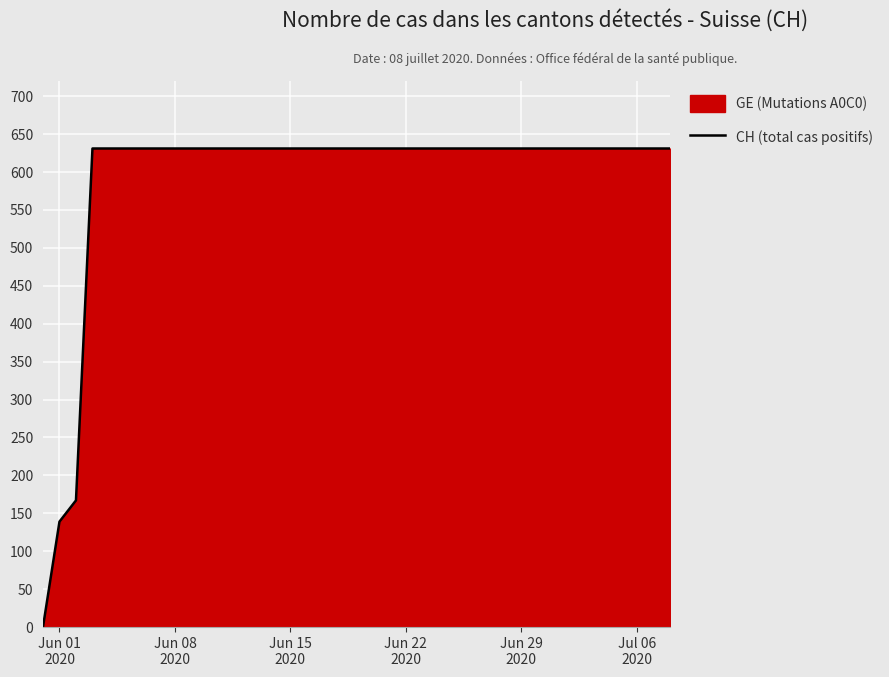

What is the maximum value shown in the chart?

631